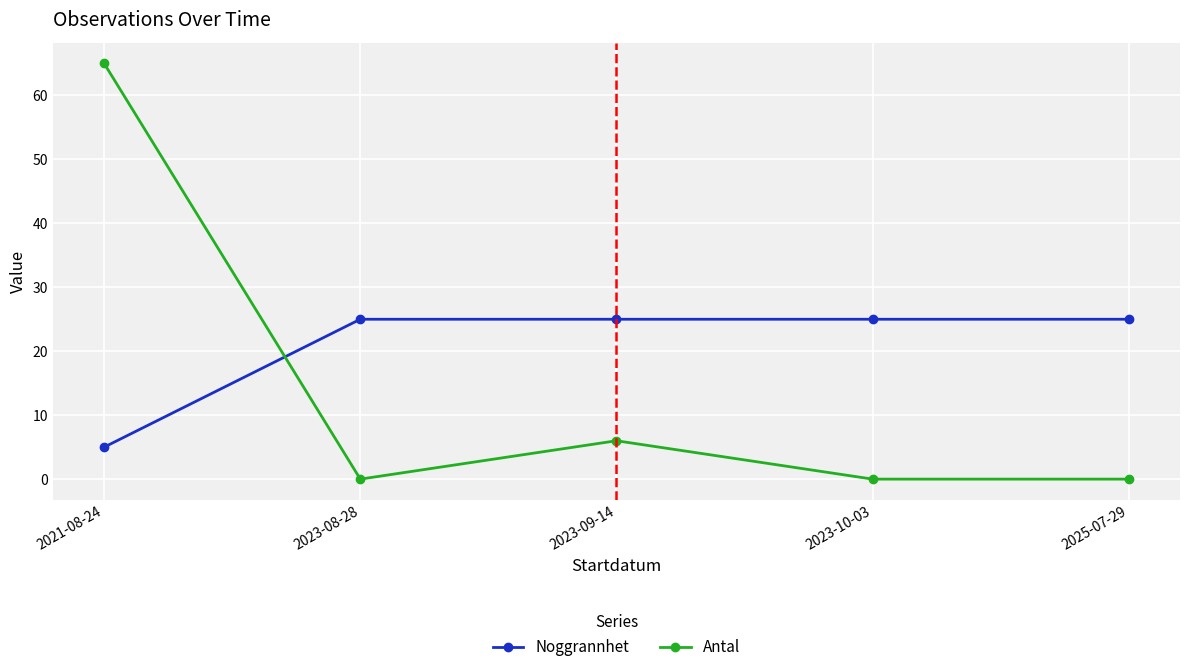

What is the label of the 4th point from the left?

2023-10-03